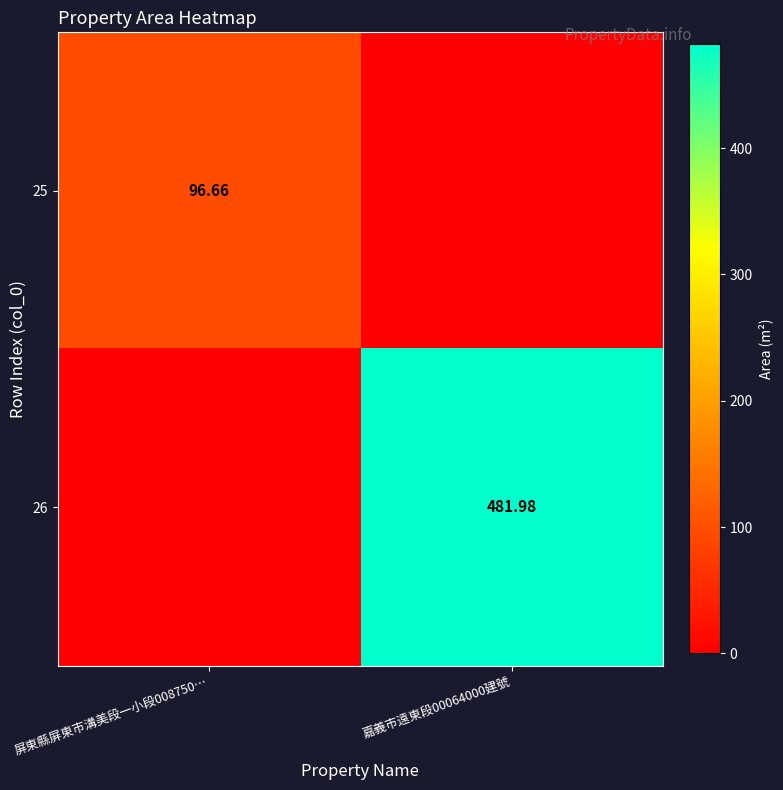

Is the value of 25 at 屏東縣屏東市溝美段一小段008750… greater than the value of 26 at 嘉義市遠東段00064000建號?

No